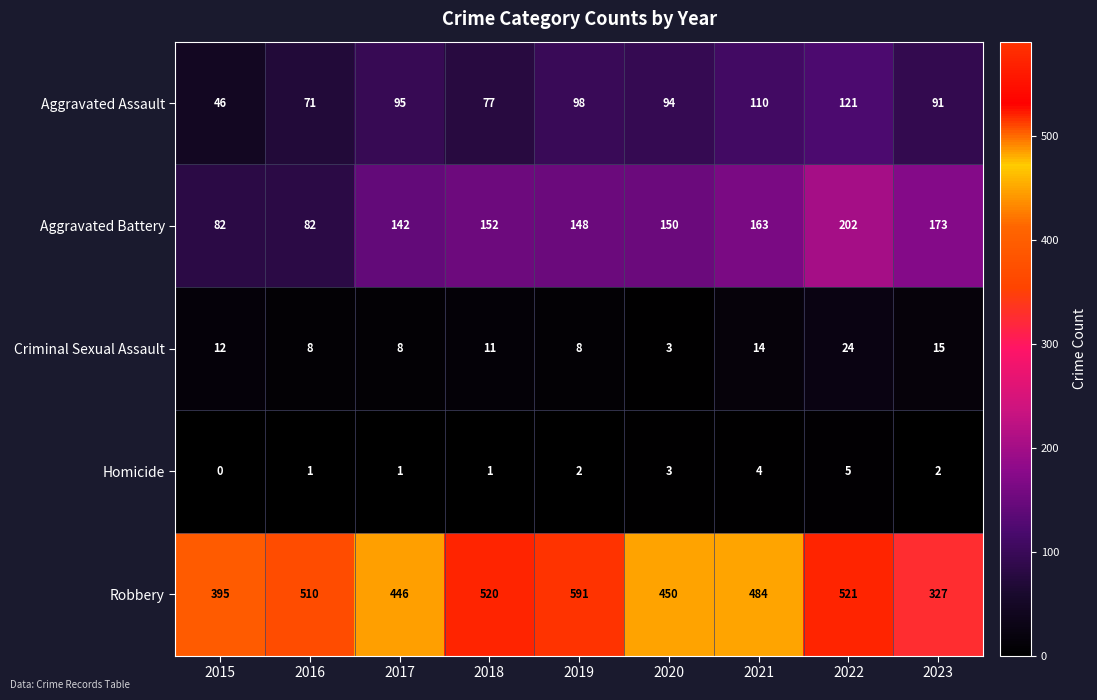

What is the sum of the Homicide values at 2022 and 2019?

7